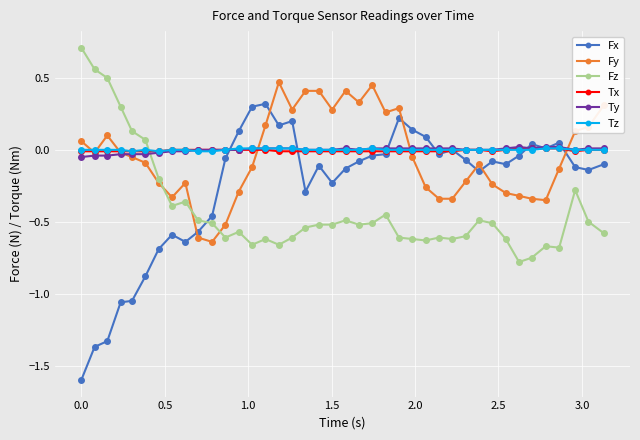

True or false: Fy and Fx intersect in this chart.

True